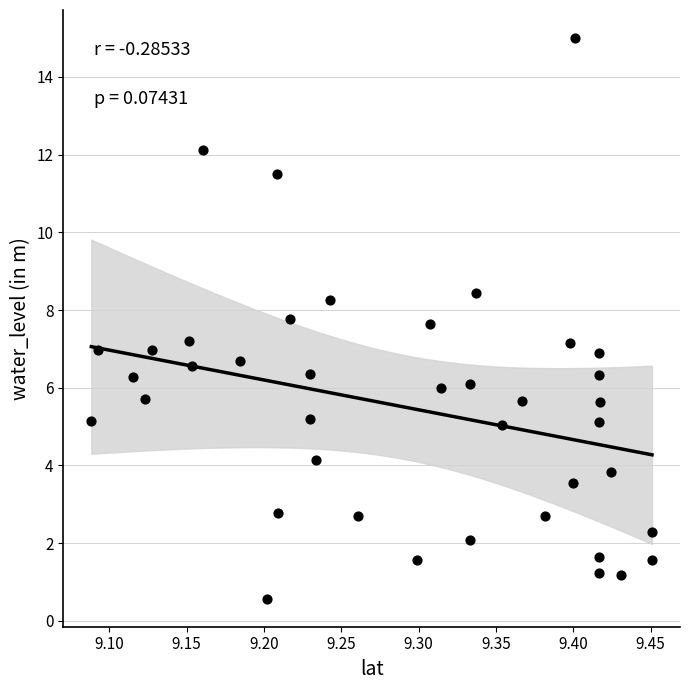

What is the range of Y values (max minus min)?

14.4